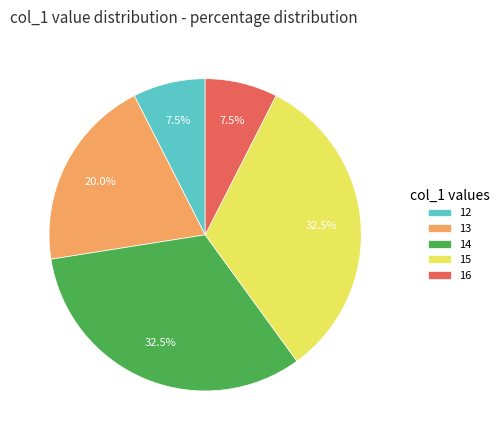

True or false: 13 accounts for 31% of the total.

False